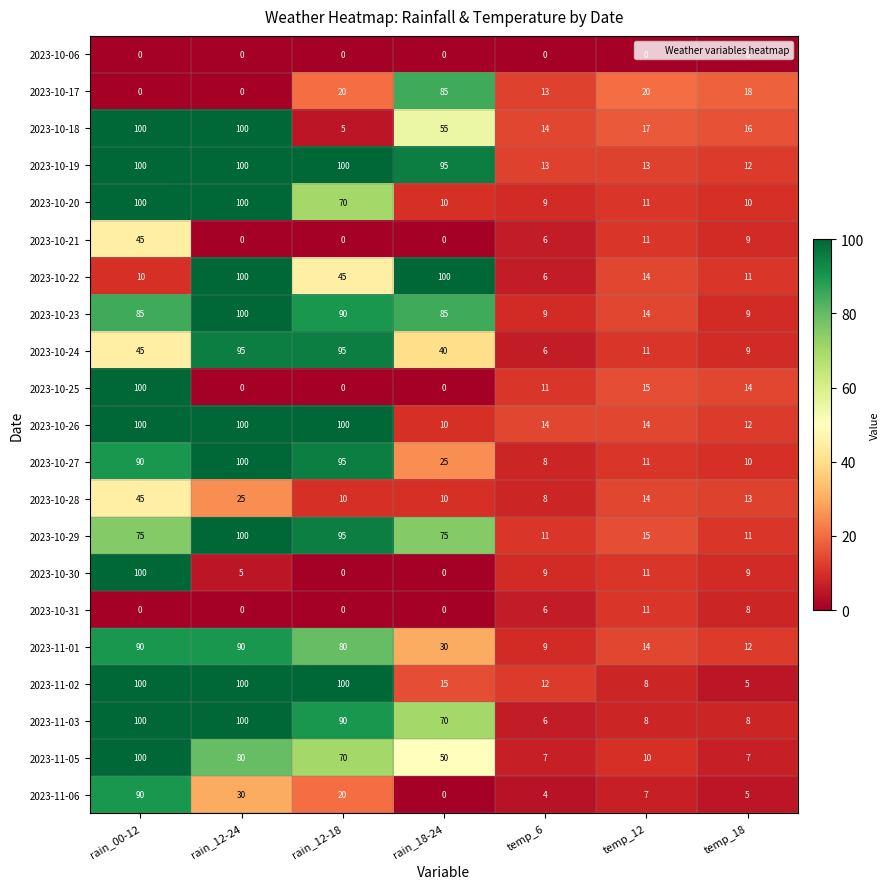

The 2023-11-03 series shows 161 at rain_12-18. True or false?

False